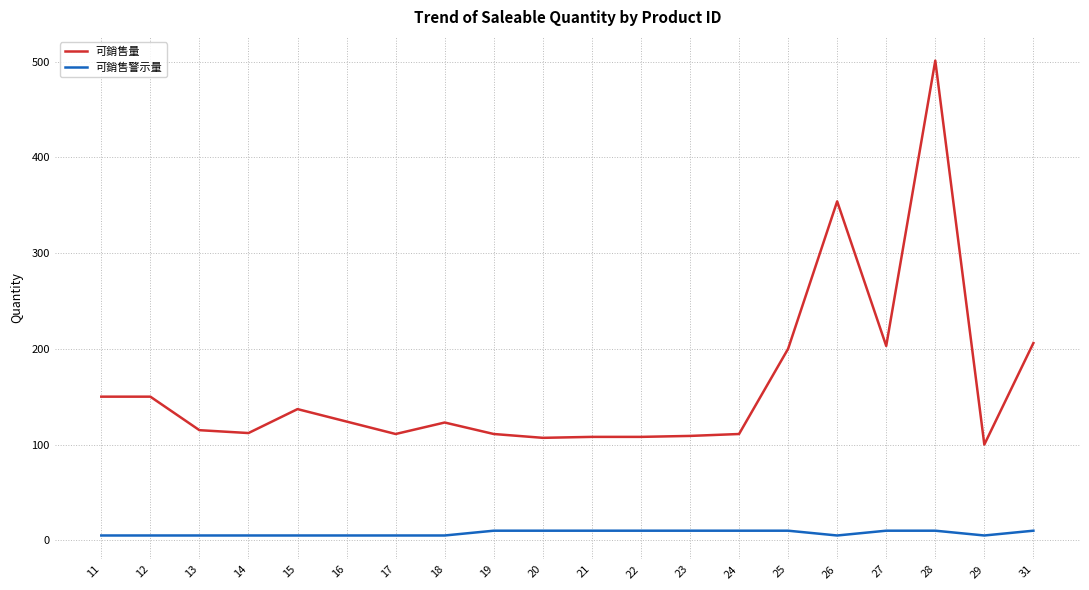

True or false: 可銷售量 and 可銷售警示量 intersect in this chart.

False